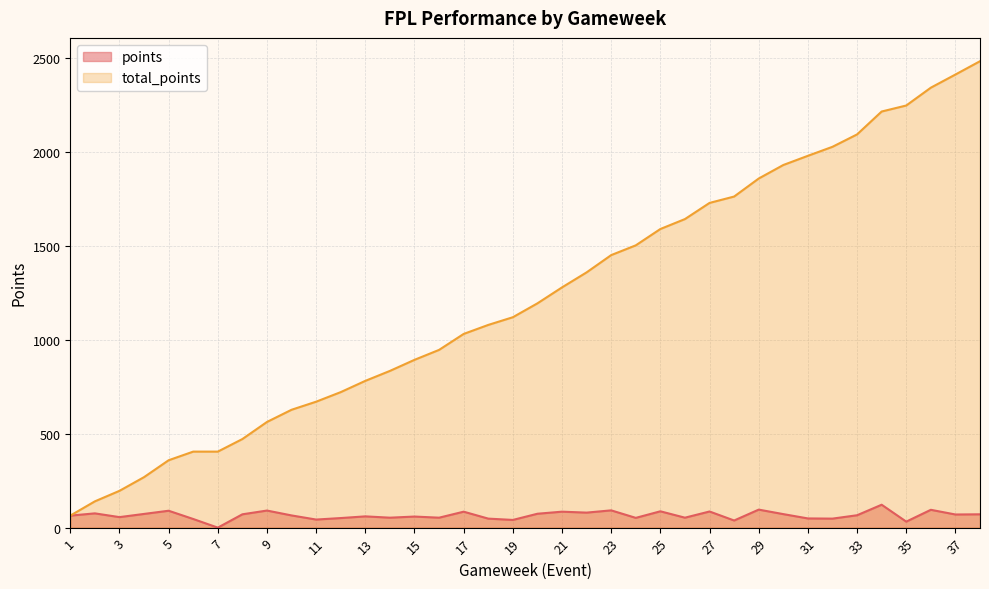

Reading right to left, transcribe all the data shown in this chart.

points: 71	70	95	32	122	66	48	49	72	96	38	86	53	87	52	92	80	85	74	41	48	85	53	59	53	60	51	43	65	91	71	0	46	90	73	56	76	64
total_points: 2485	2414	2344	2249	2217	2095	2029	1981	1932	1860	1764	1730	1644	1591	1504	1452	1360	1280	1195	1121	1080	1032	947	894	835	782	722	671	628	563	472	405	405	359	269	196	140	64